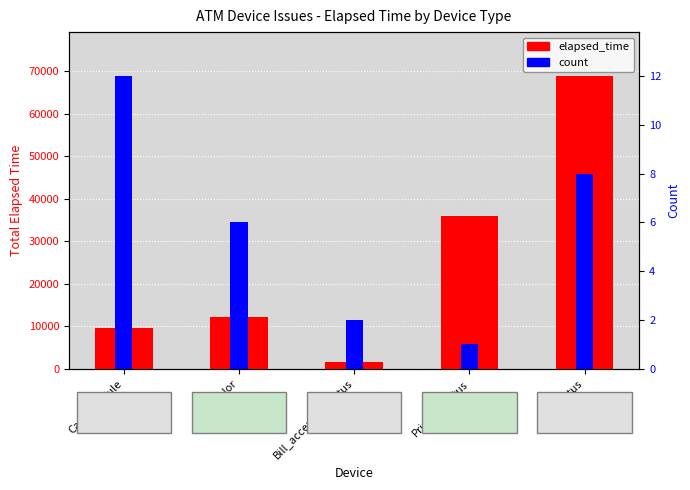

What are all the series names shown in the legend?

elapsed_time, count